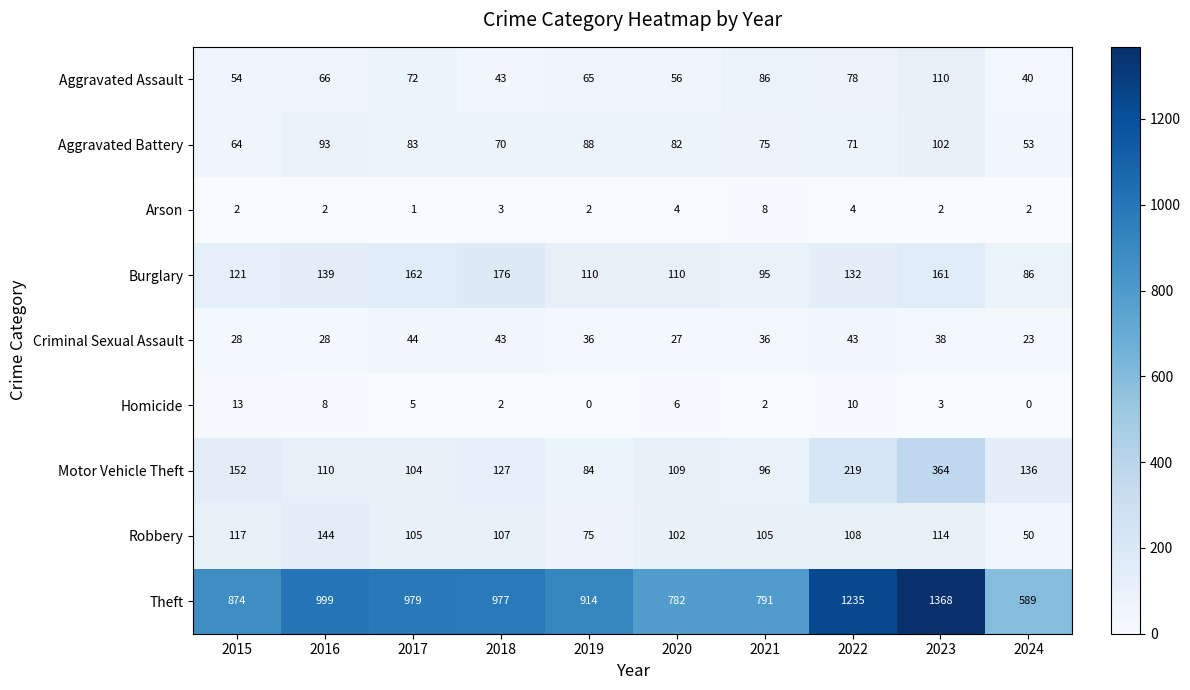

What is the spread (max minus min) of values at 2016?

997